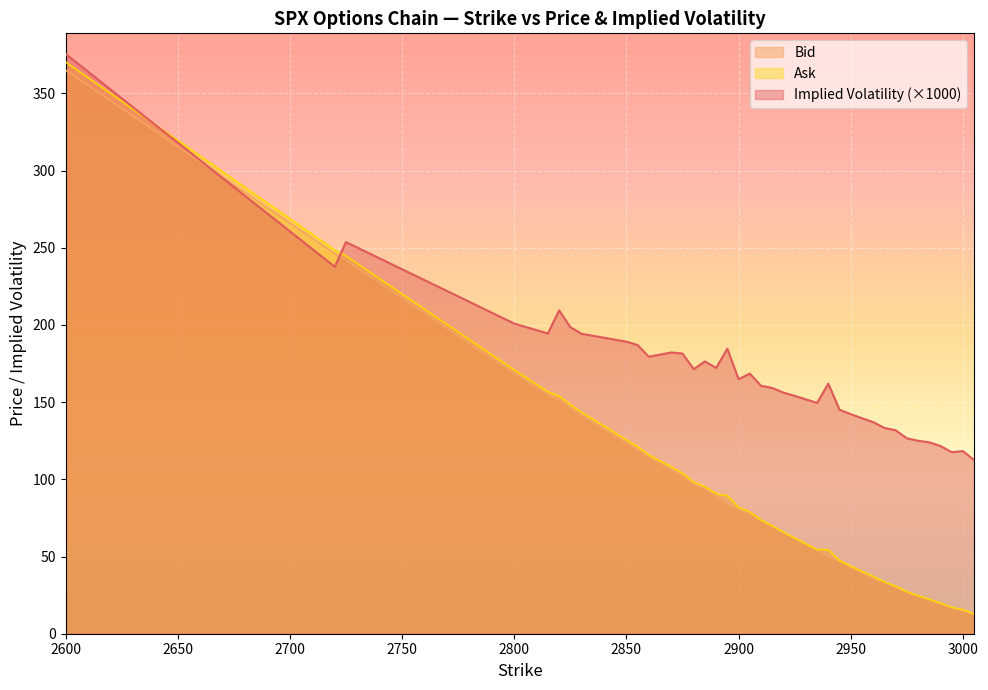

What is the maximum value shown in the chart?

375.6